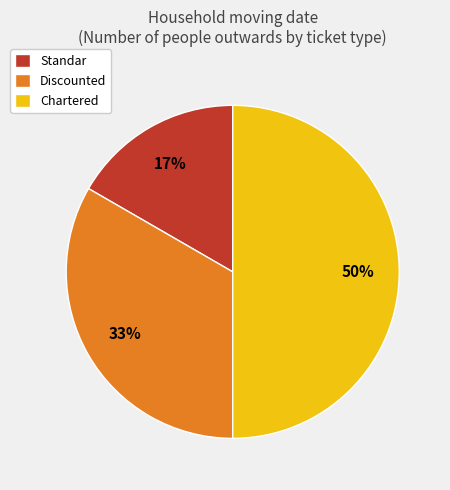

To the nearest percent, what portion does Chartered represent?

50%